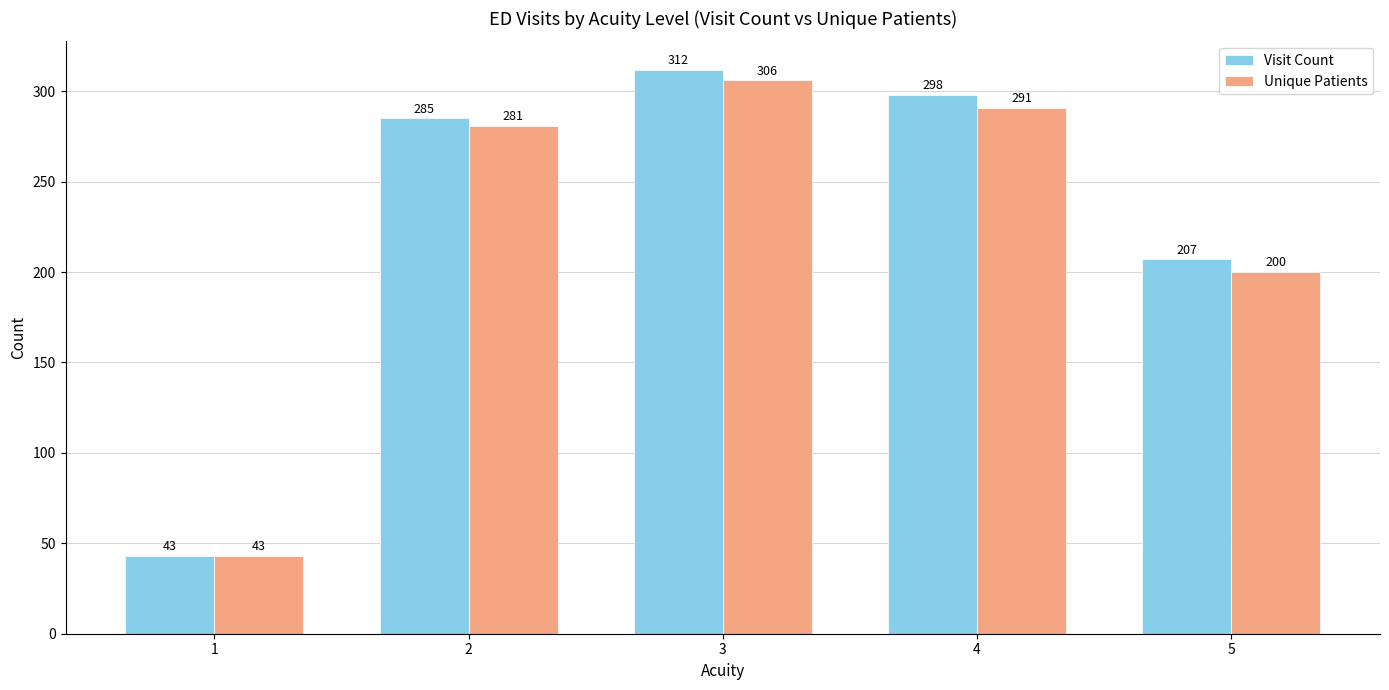

Which series has the largest total across all categories?

Visit Count